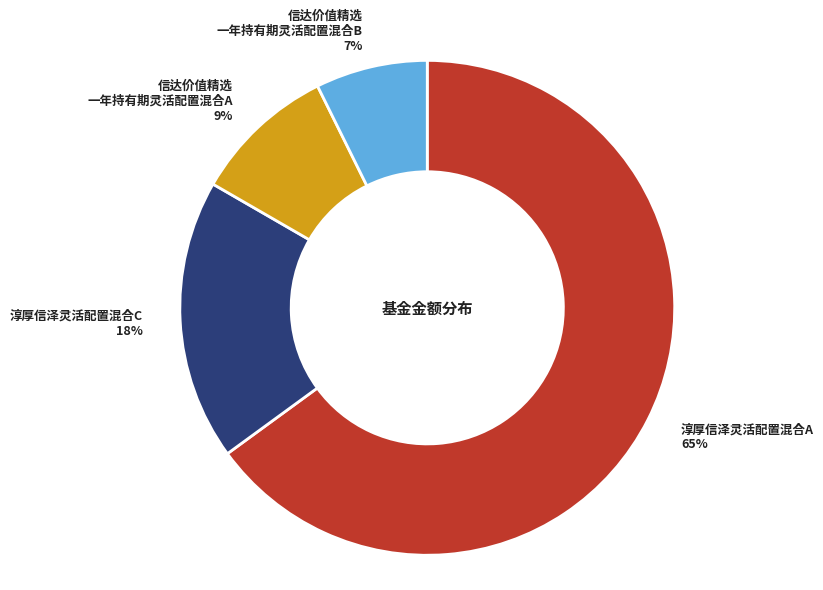

Is there a majority slice in this chart?

Yes